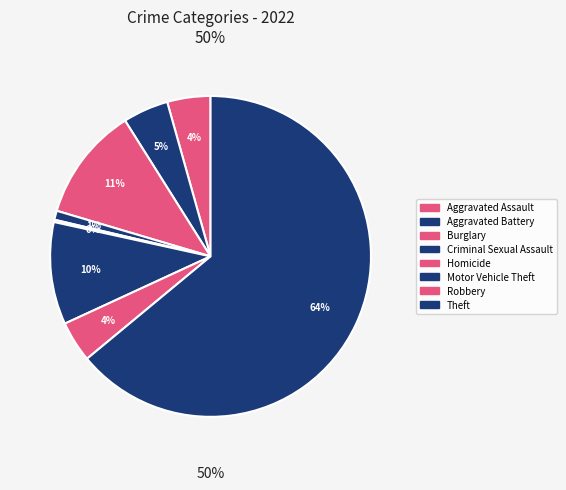

To the nearest percent, what percentage of the pie is Motor Vehicle Theft?

10%